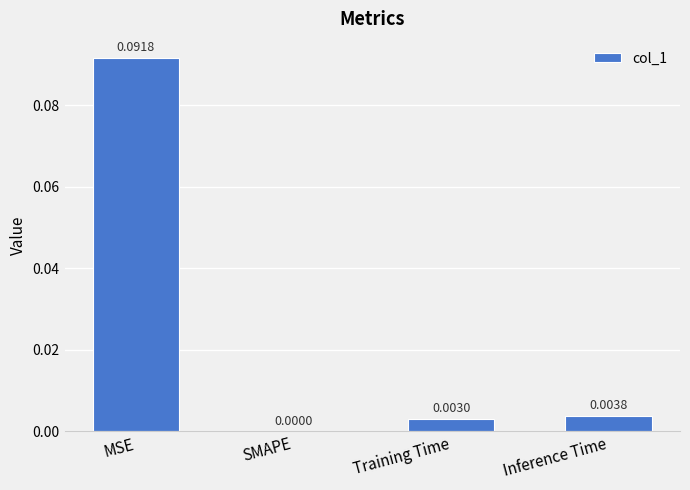

Between SMAPE and MSE, which is larger?

MSE